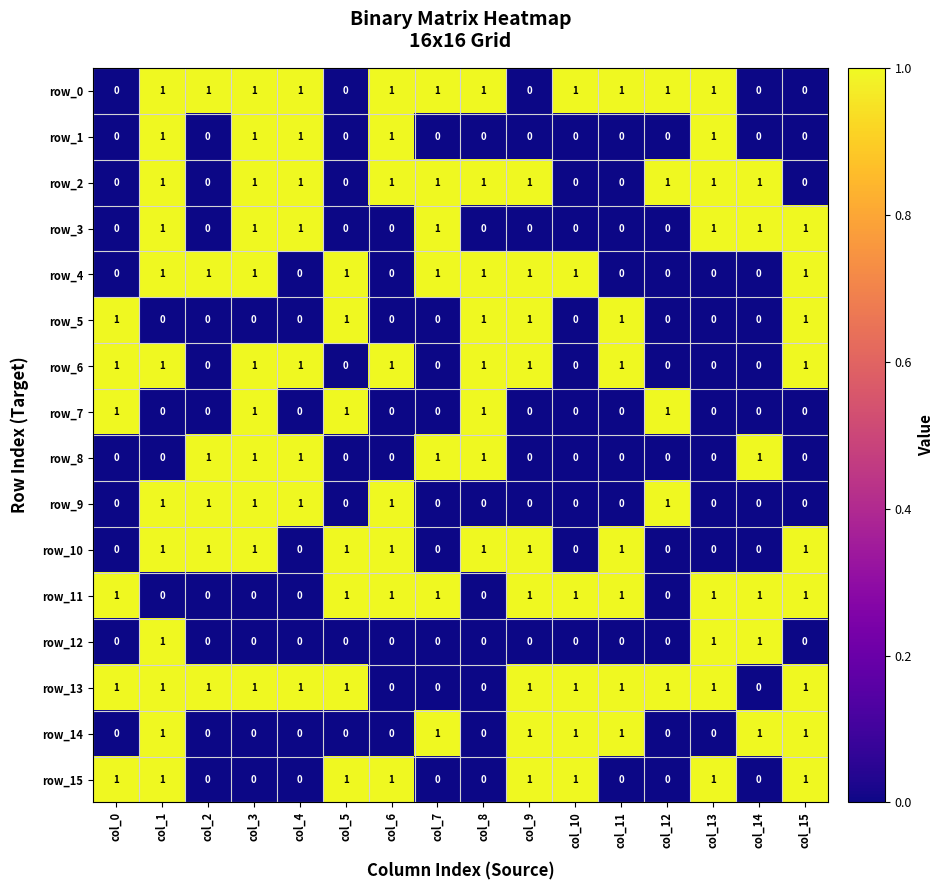

What is the difference between the highest and lowest values at col_5?

1